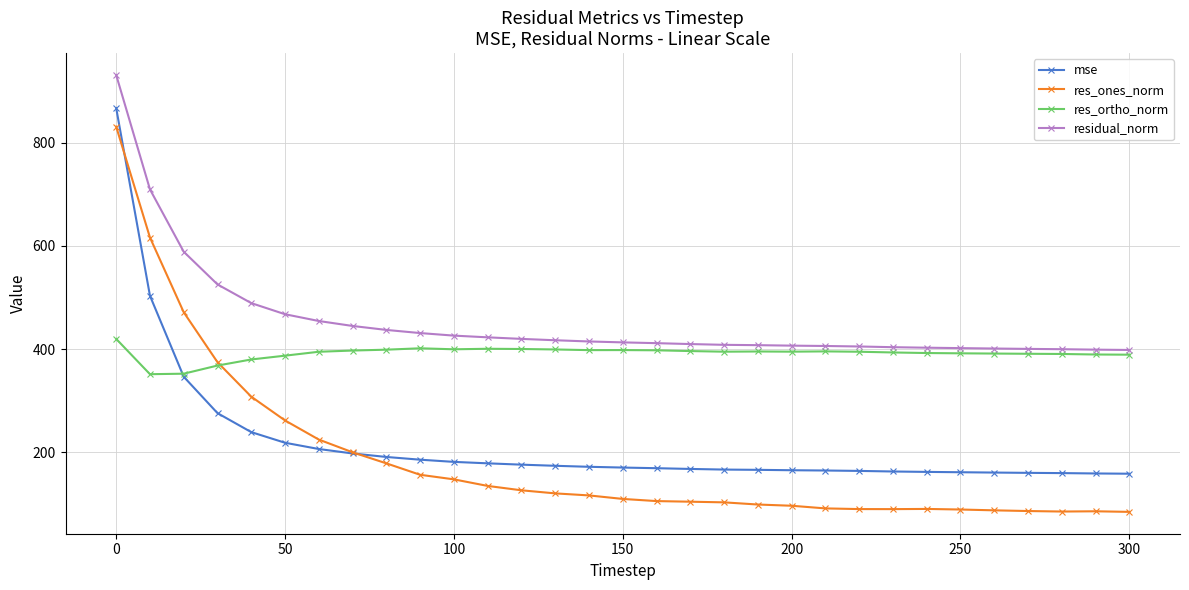

Rank the series by their maximum value, from highest to lowest.

residual_norm, mse, res_ones_norm, res_ortho_norm